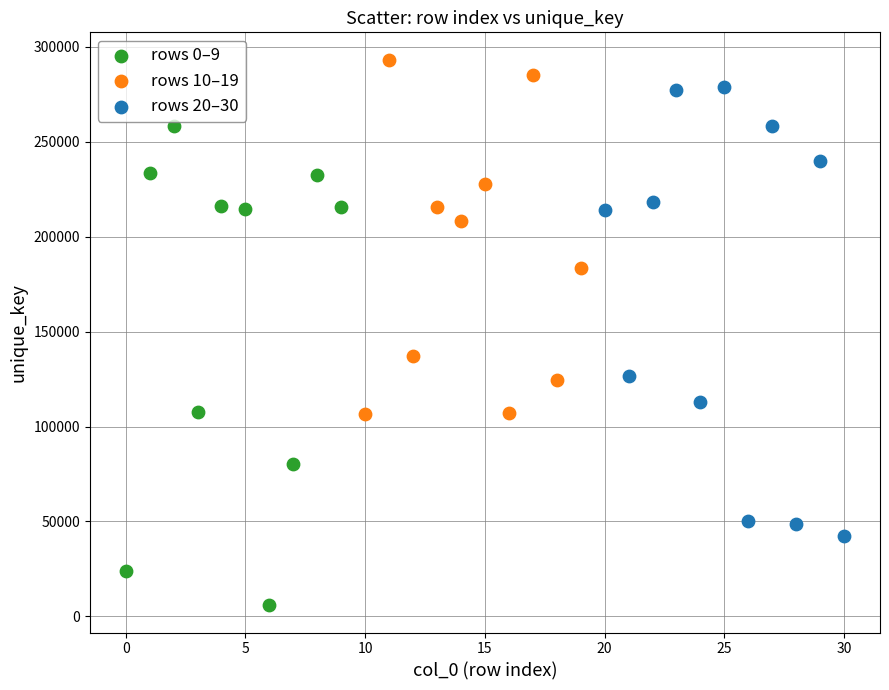

Which series contains the lowest Y value?

rows 0–9